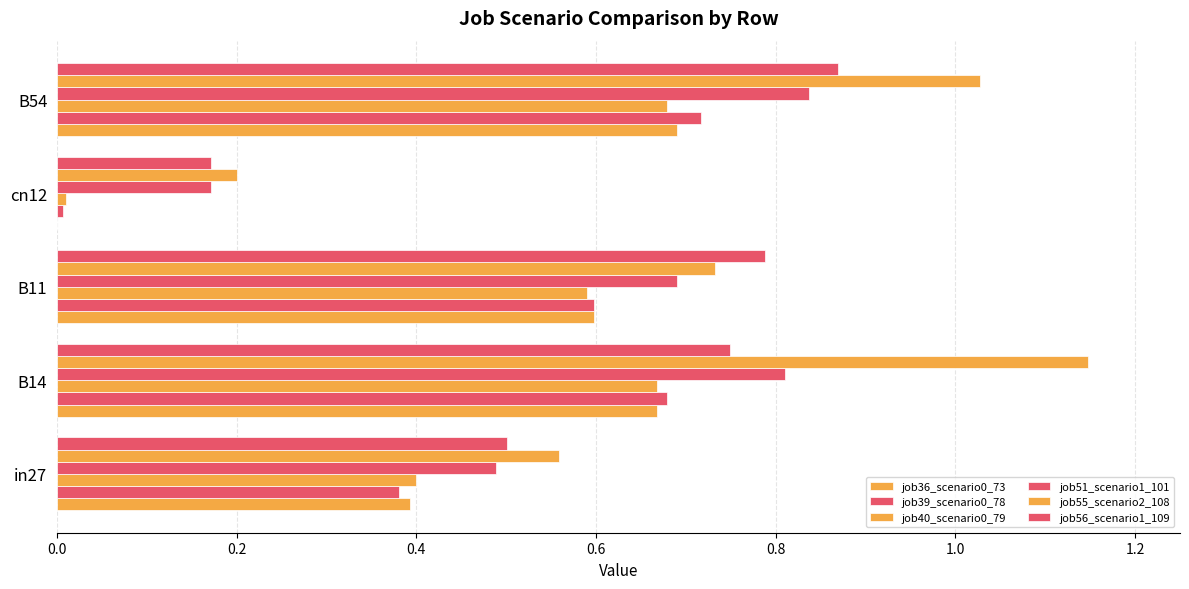

Count the number of categories in the chart.

5